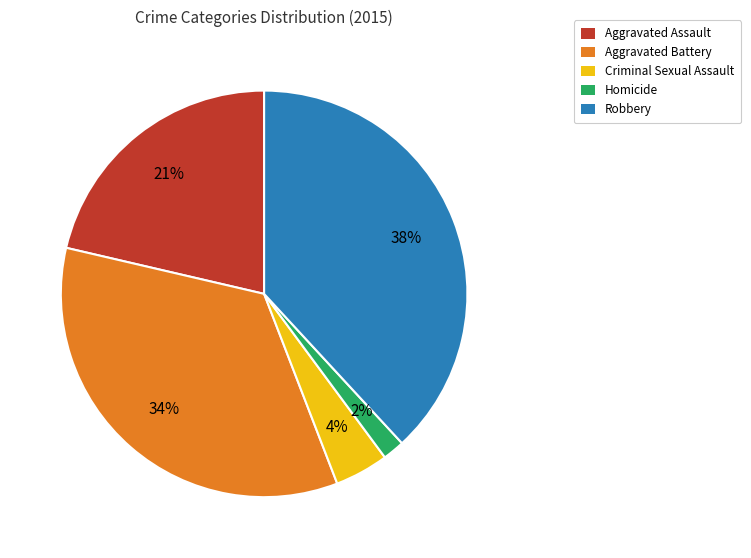

Is it true that Robbery is 24% of the pie?

False